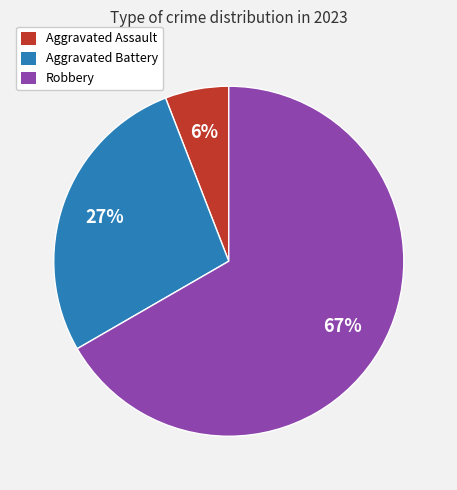

To the nearest percent, what is the difference between the largest and smallest slice percentages?

61%